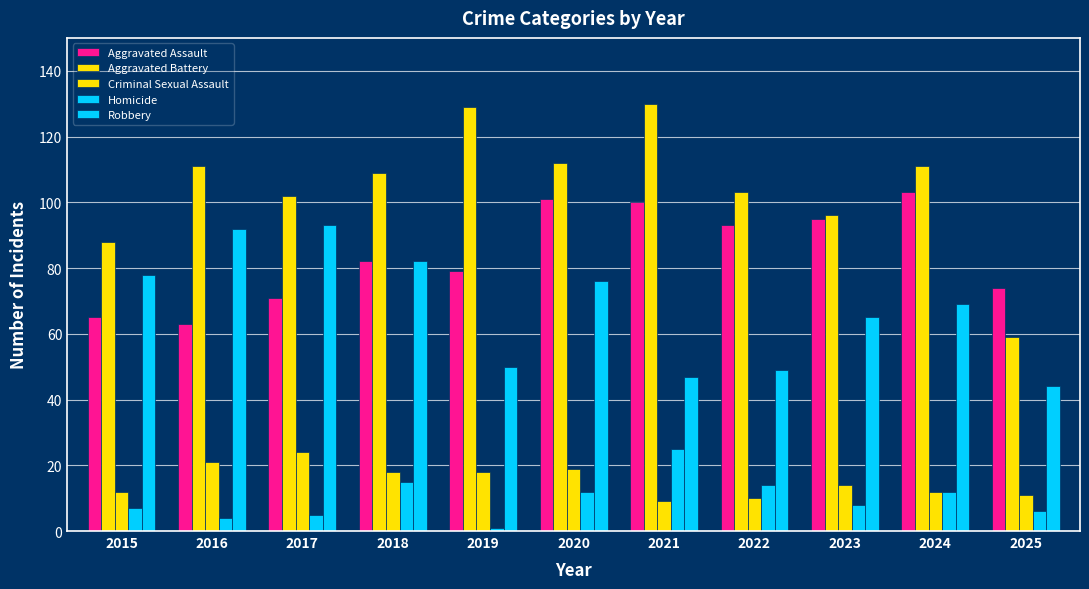

Count the number of data series in this chart.

5